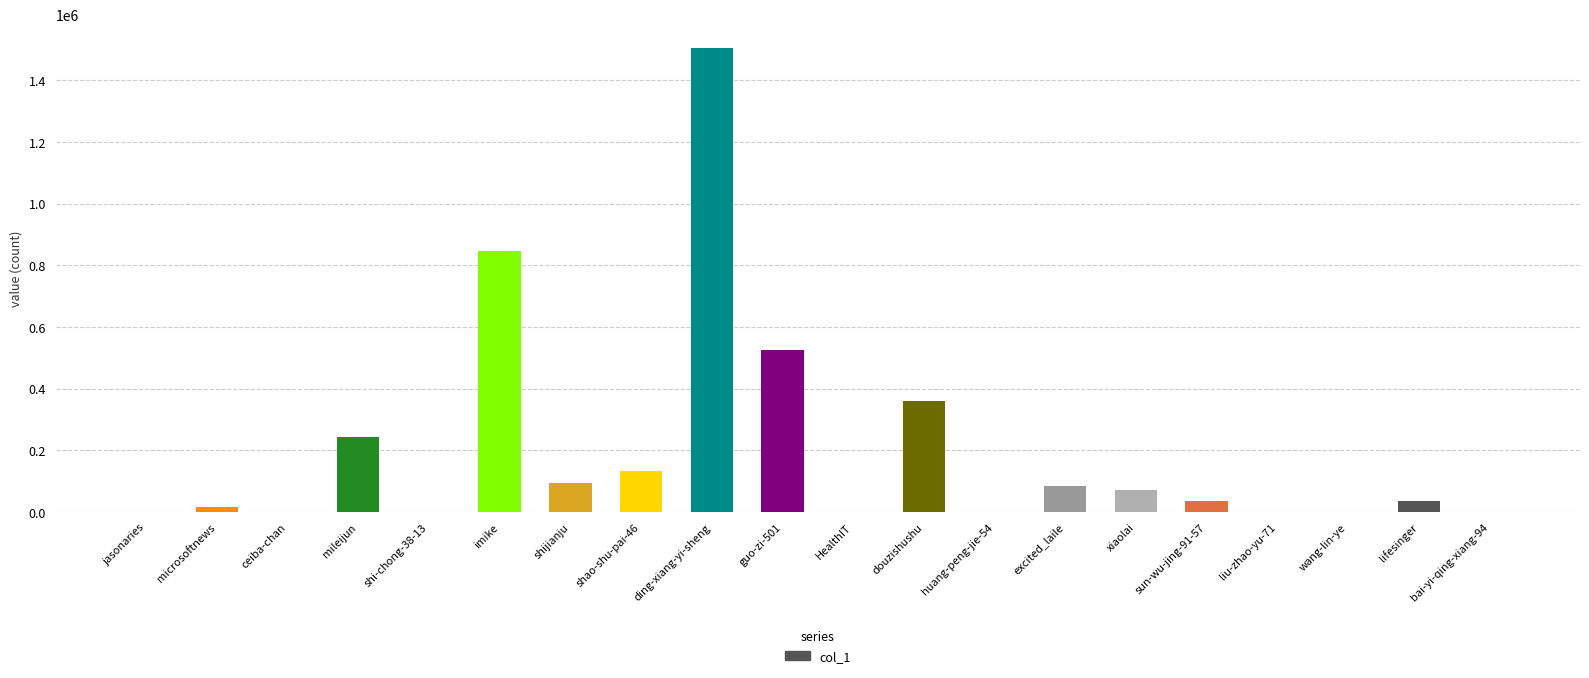

What is the change in value from mileijun to shao-shu-pai-46?

-109326